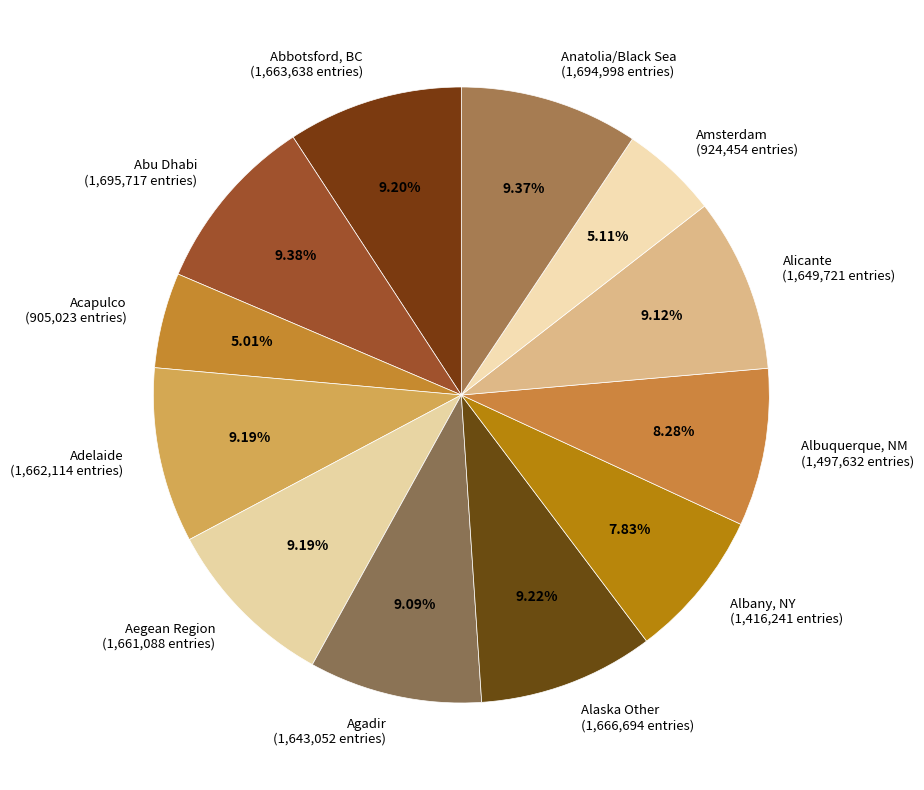

To the nearest percent, what is the combined percentage of Amsterdam and Acapulco?

10%